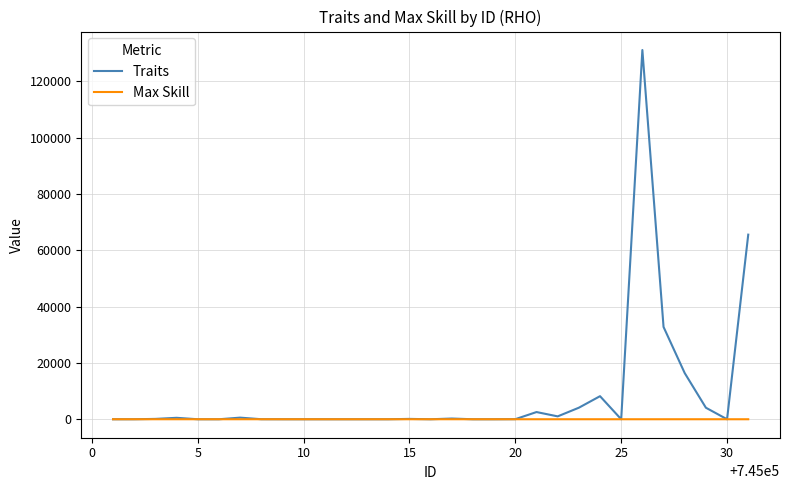

What is the greatest value displayed?

131072